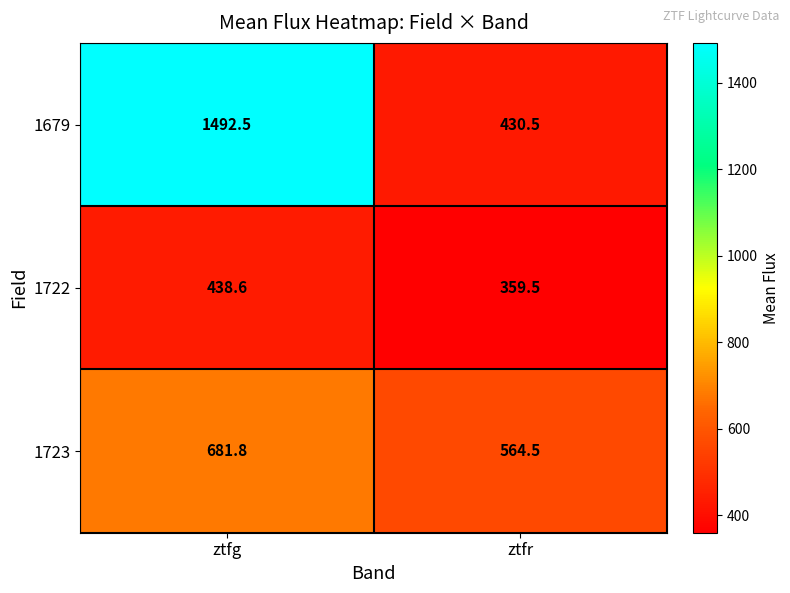

List the series in order of their peak value, lowest first.

1722, 1723, 1679